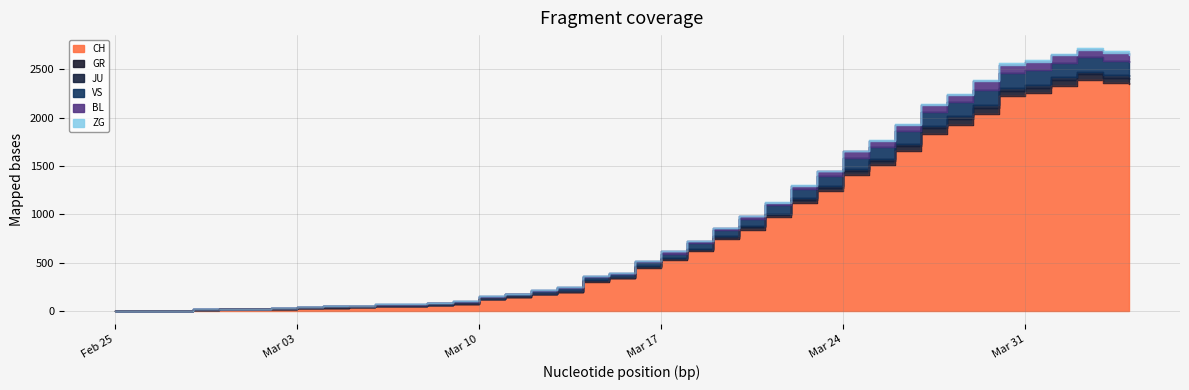

What is the label of the 1st point from the left?

Feb 25